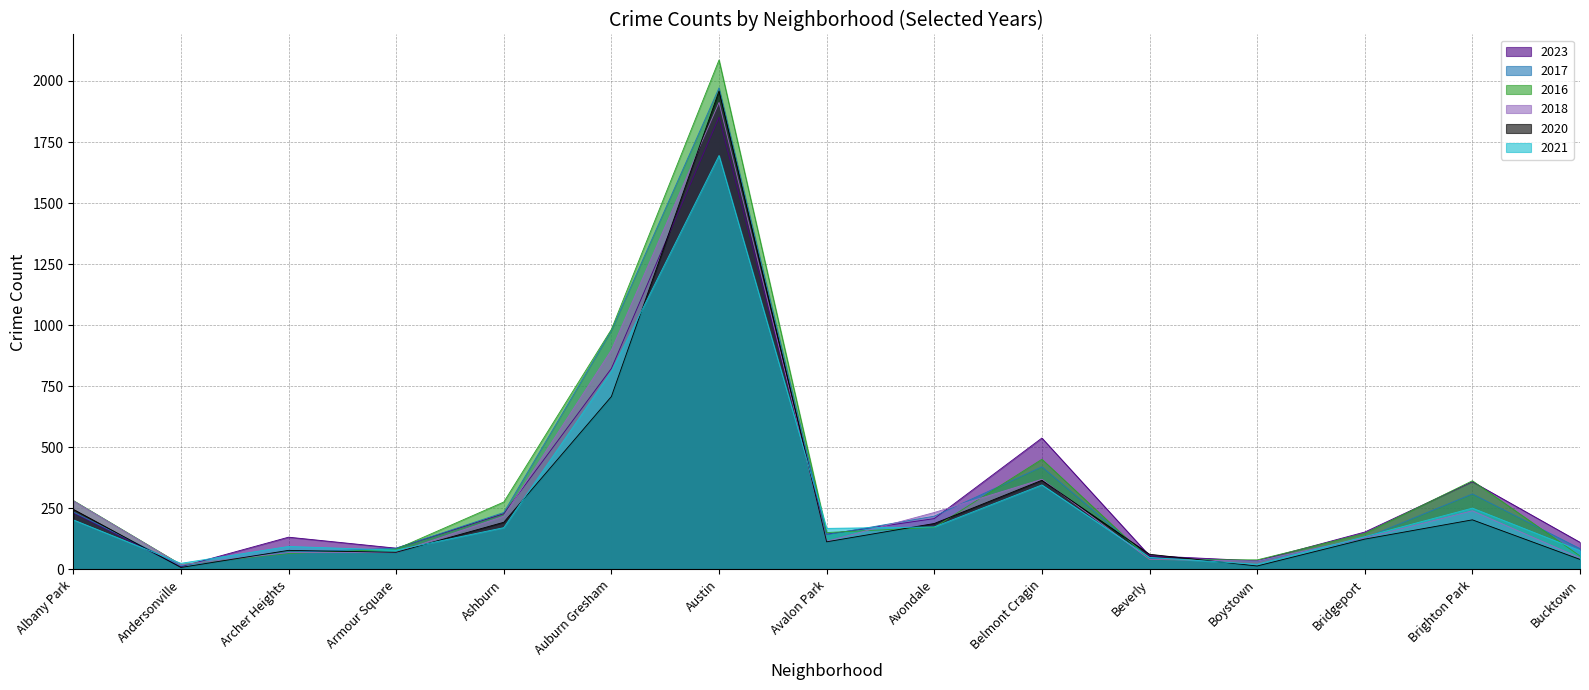

Reading left to right, extract all data points from this chart.

2023: 232	11	132	87	228	823	1852	144	208	538	56	35	153	359	111
2017: 235	17	69	87	233	978	1972	142	218	420	46	33	128	309	85
2016: 282	20	65	83	276	983	2086	151	172	451	40	39	147	363	55
2018: 281	19	69	69	218	898	1912	115	233	369	41	34	129	240	47
2020: 246	8	78	70	193	708	1959	113	188	365	62	14	124	203	41
2021: 203	25	94	79	171	811	1695	168	174	346	49	21	134	251	77